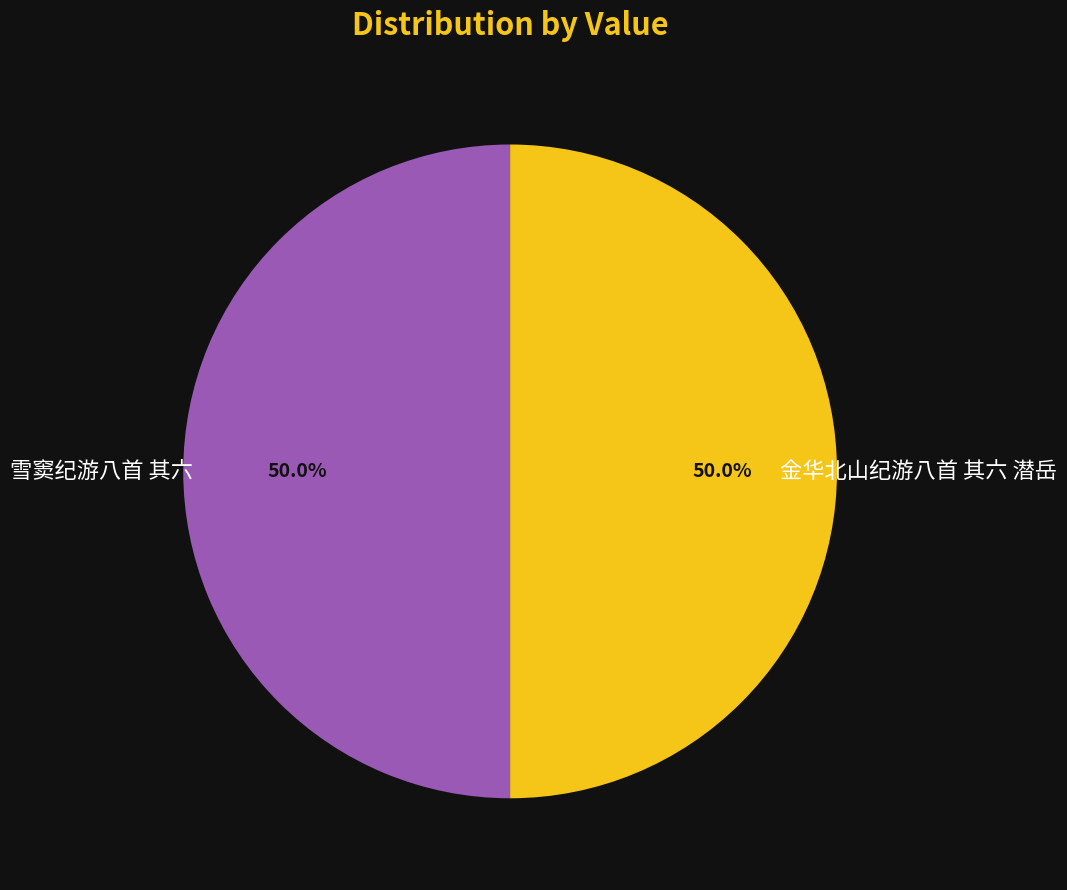

True or false: 雪窦纪游八首 其六 accounts for 42% of the total.

False